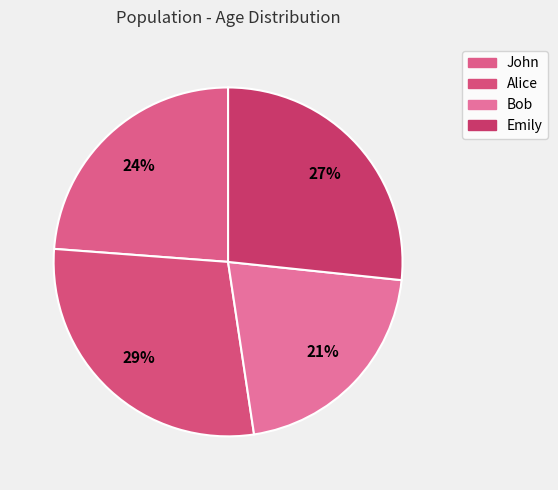

What is the change in value from Alice to Bob?

-8